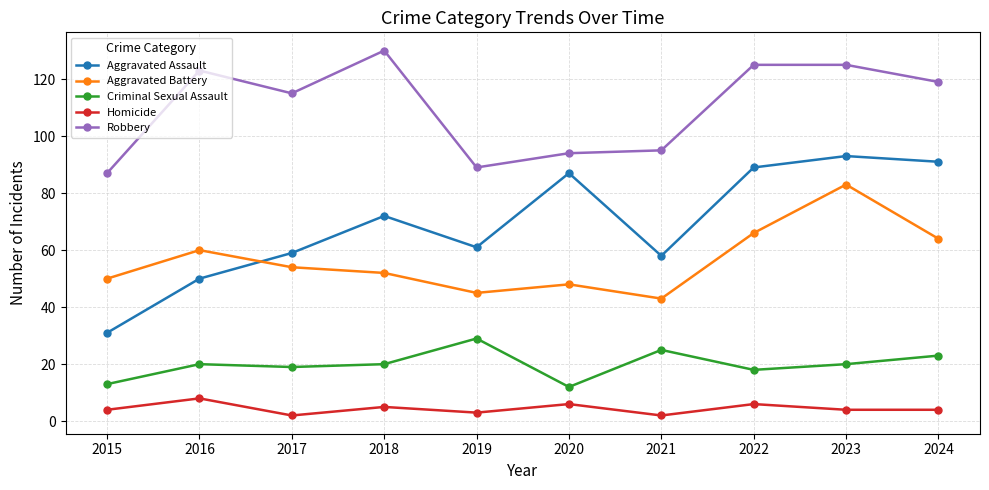

True or false: Robbery has more than 1 points higher than both neighbors.

True